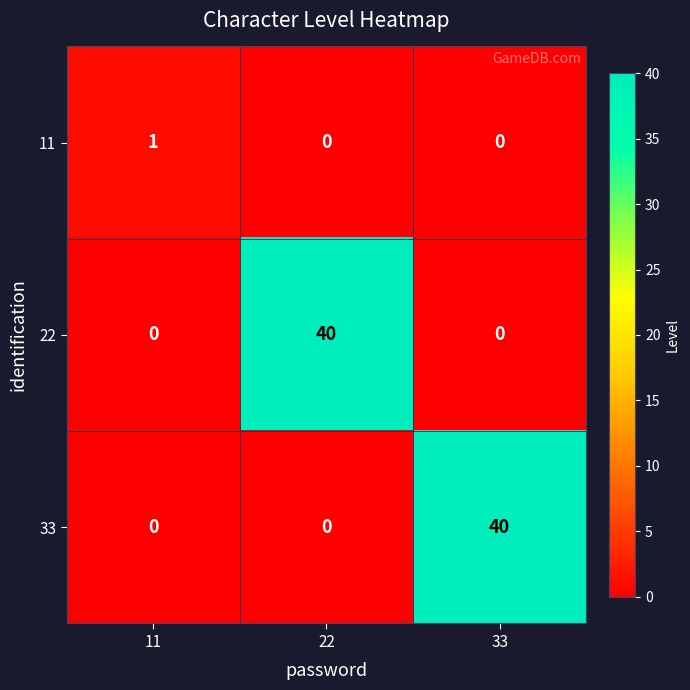

Which series changed the most between 11 and 33?

33